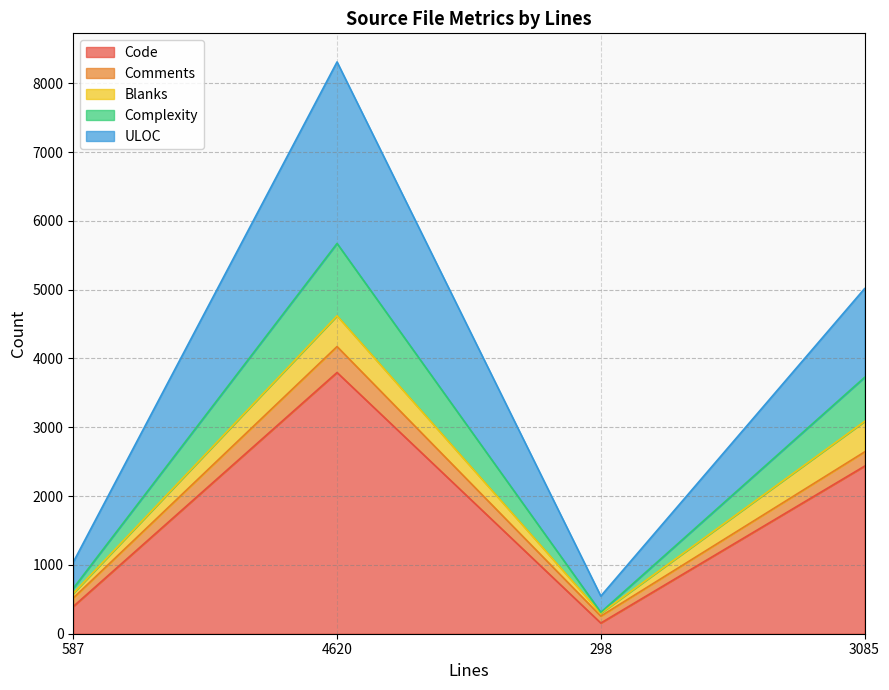

List the labels in order of ULOC value, smallest first.

298, 587, 3085, 4620